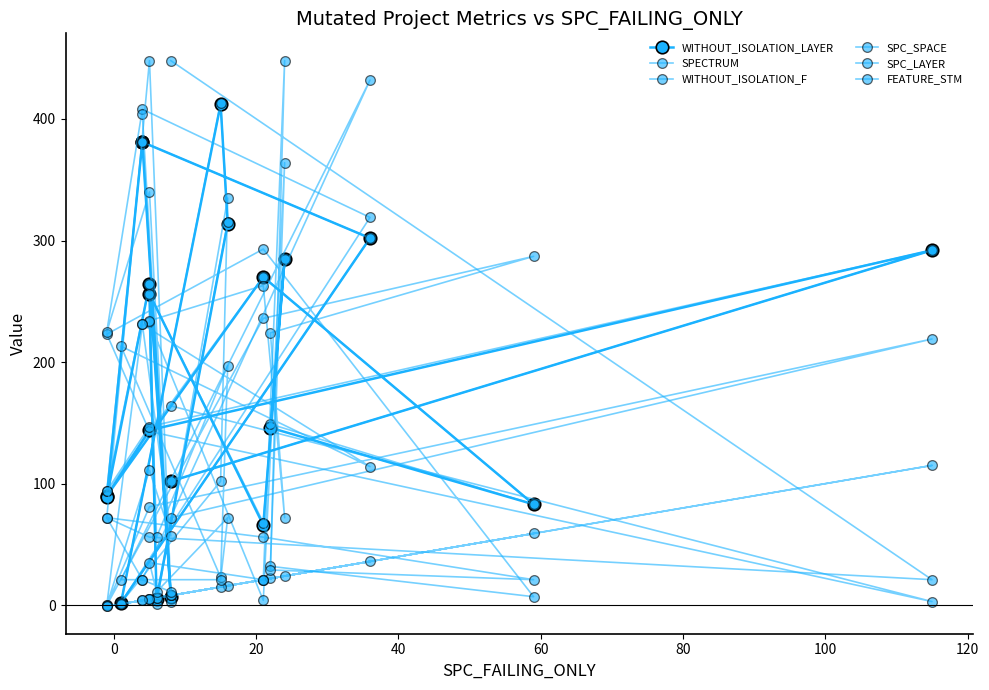

At which label does SPECTRUM first exceed 223?

60